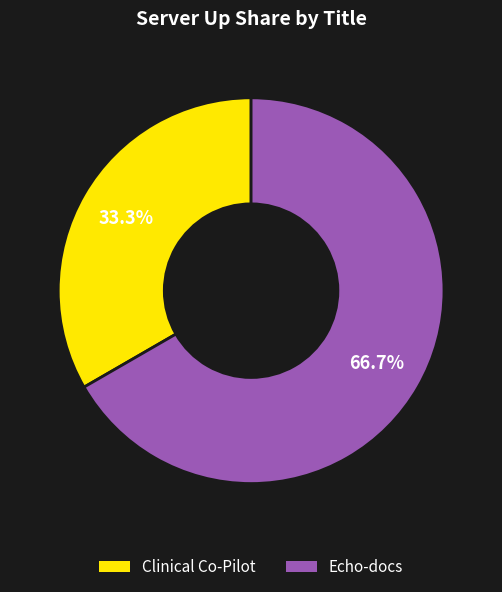

The Echo-docs slice represents 67% of the pie. True or false?

True